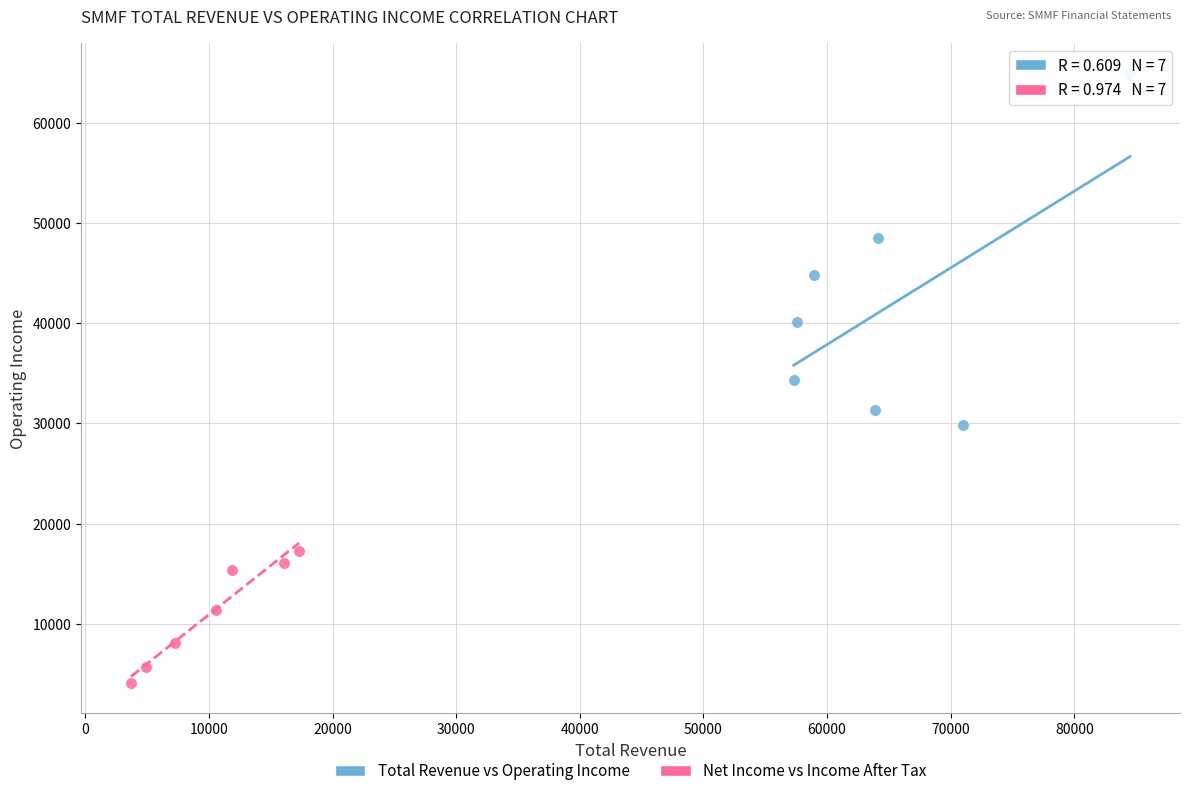

Which series contains the highest Y value?

Total Revenue vs Operating Income